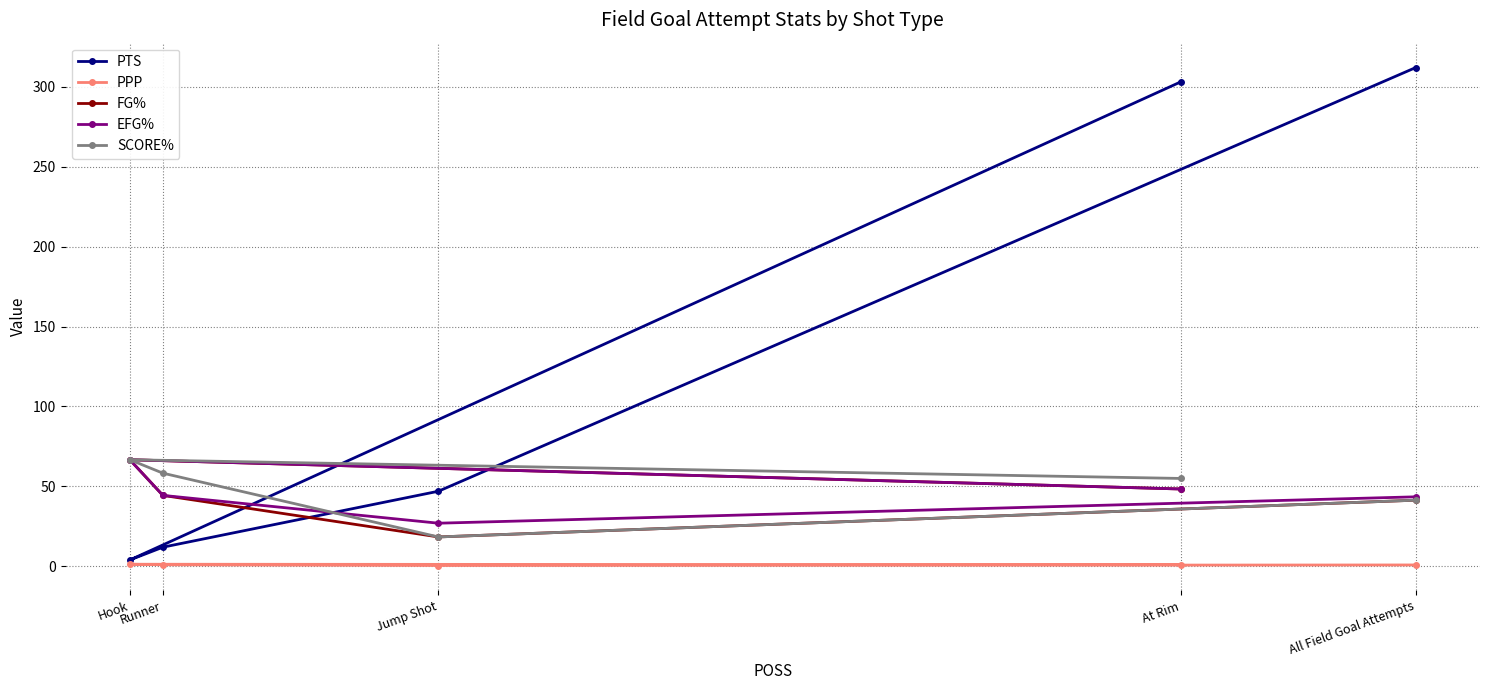

What is the label of the 2nd point from the right?

At Rim